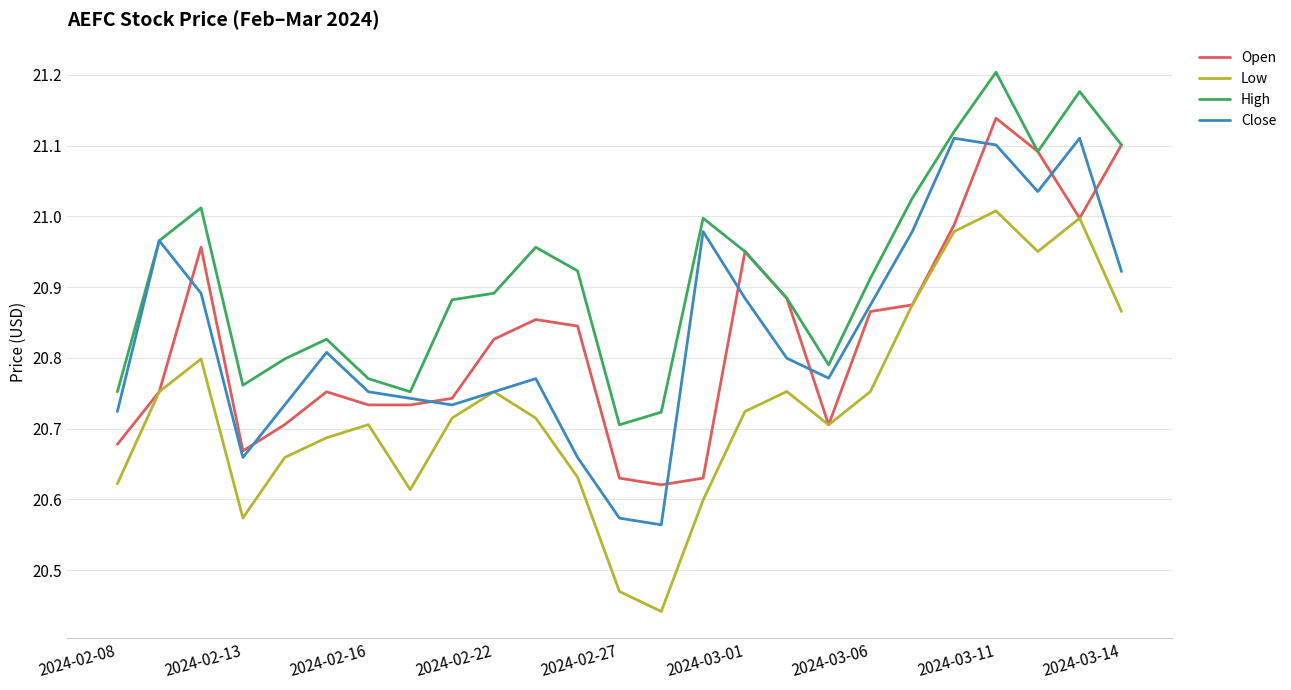

Which series has the largest total across all categories?

High